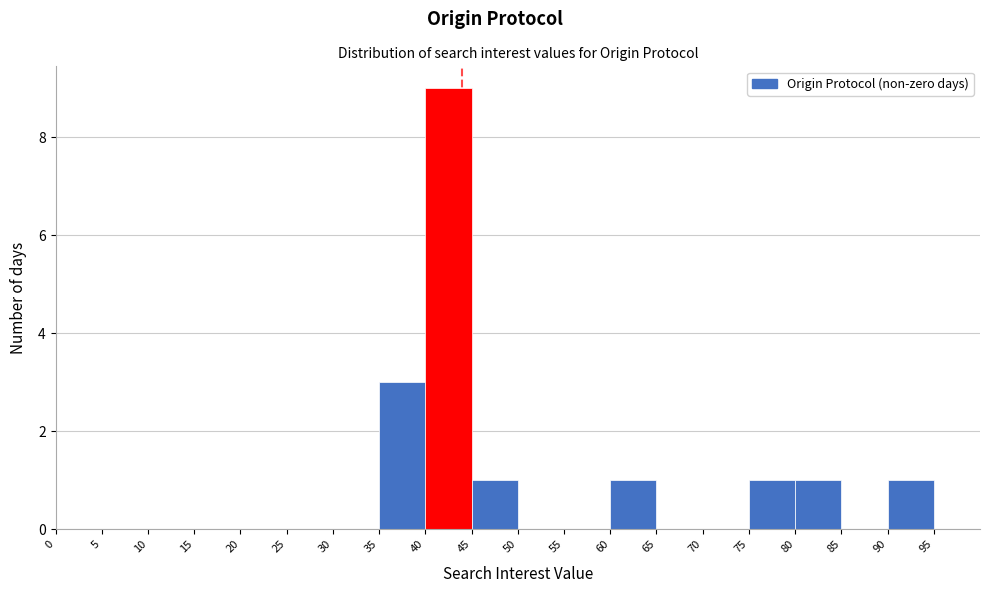

Reading left to right, transcribe this chart: for each bar, give the range it covers on the x-axis and its height. The values are not printed on the chart, so give them approximately, as read against the axis.

0 to 5: 0
5 to 10: 0
10 to 15: 0
15 to 20: 0
20 to 25: 0
25 to 30: 0
30 to 35: 0
35 to 40: 3
40 to 45: 9
45 to 50: 1
50 to 55: 0
55 to 60: 0
60 to 65: 1
65 to 70: 0
70 to 75: 0
75 to 80: 1
80 to 85: 1
85 to 90: 0
90 to 95: 1
95 to 100: 0